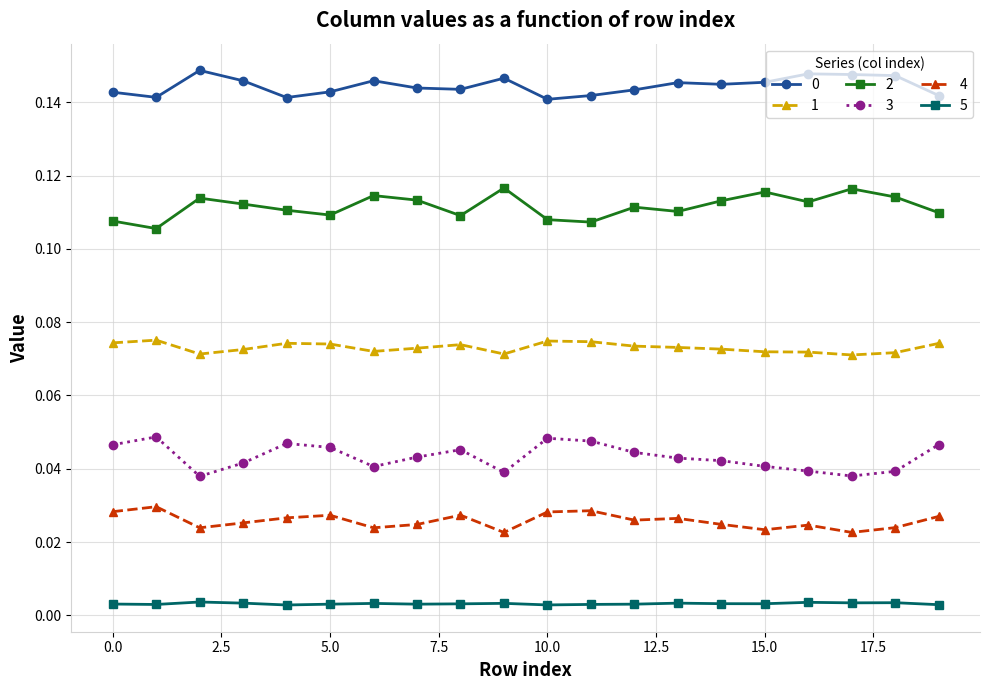

True or false: 3 and 0 intersect in this chart.

False